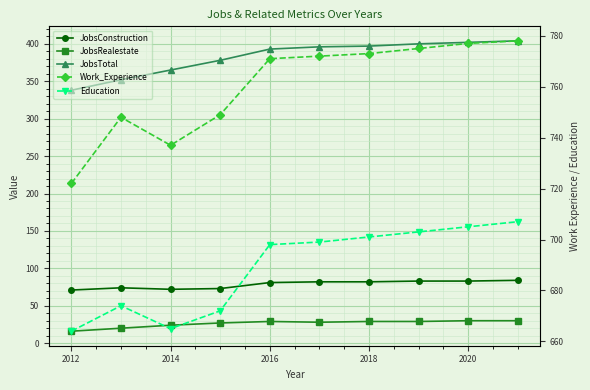

What is the total value across all series at 2016?

1972